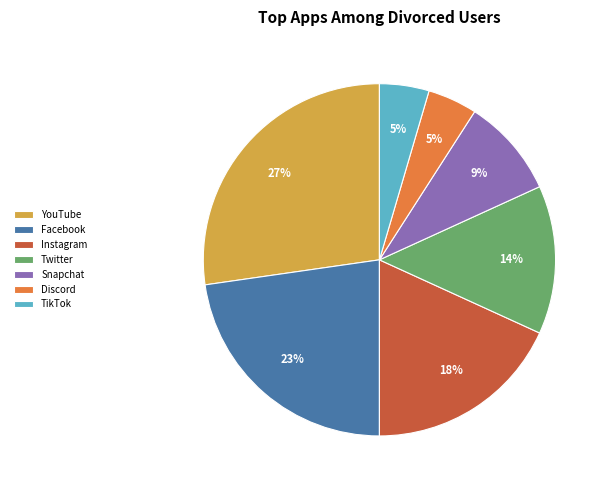

How many segments does this pie chart have?

7